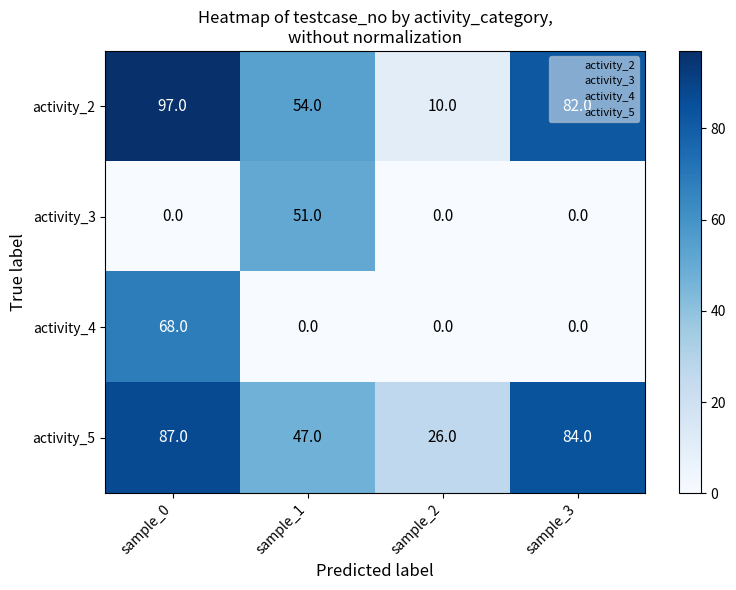

Rank the series by their maximum value, from lowest to highest.

activity_3, activity_4, activity_5, activity_2